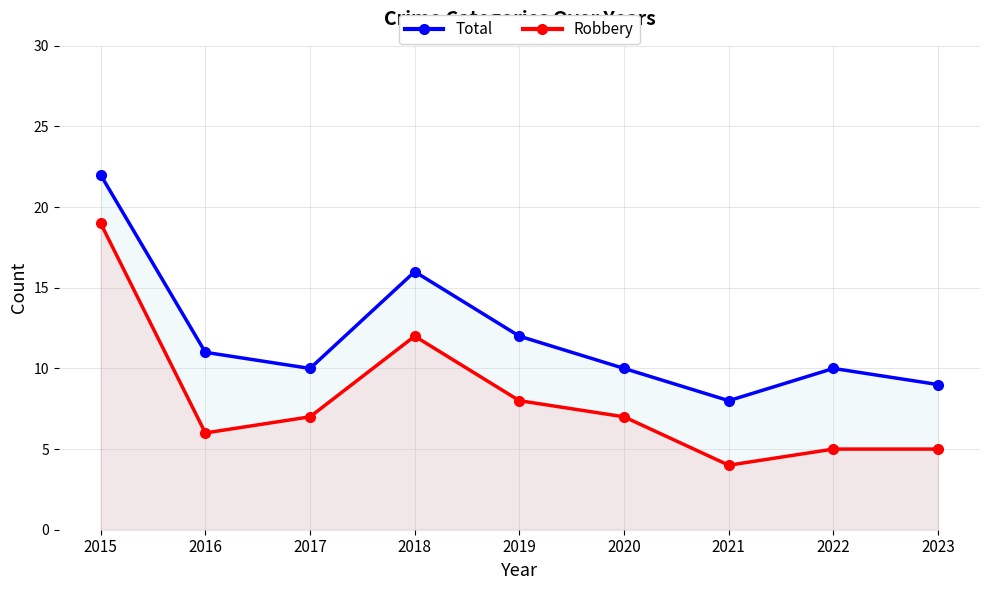

True or false: Robbery and Total intersect in this chart.

False